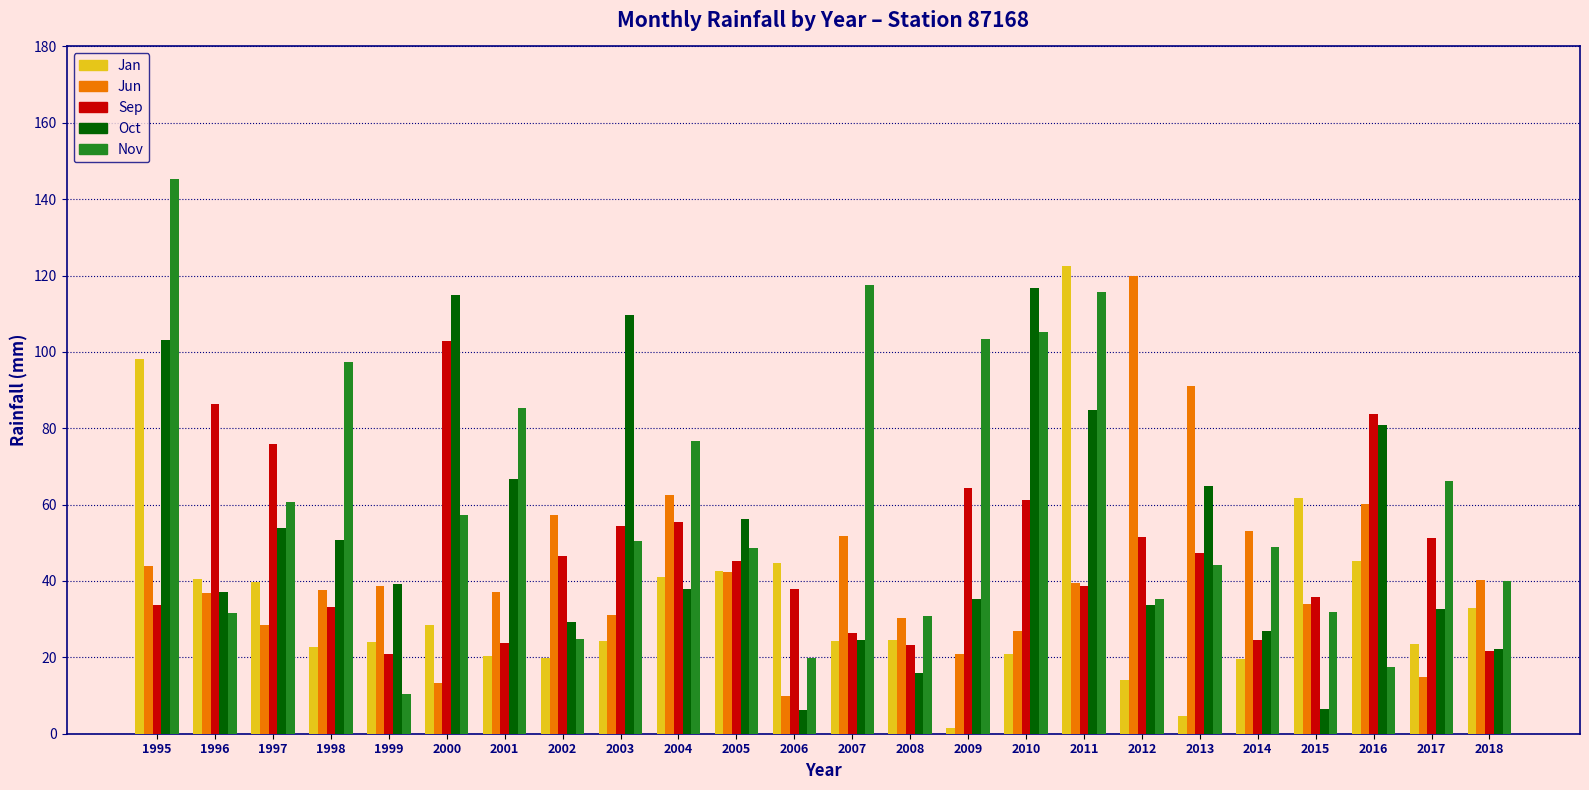

The value of Sep at 2006 is 38.0. True or false?

True